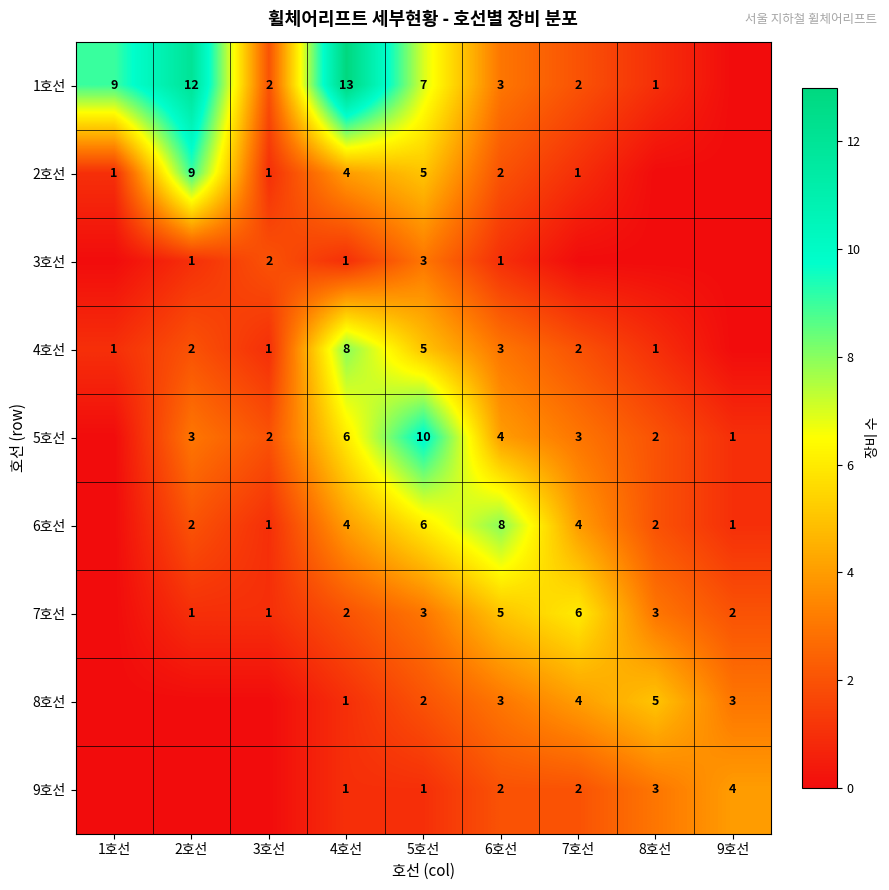

The value of 9호선 at 6호선 is 3. True or false?

False